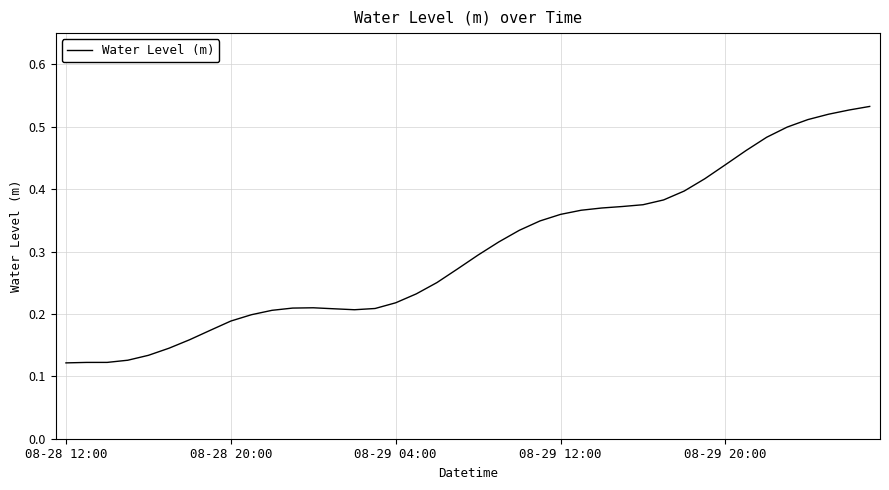

Which category has the highest value across all series?

39